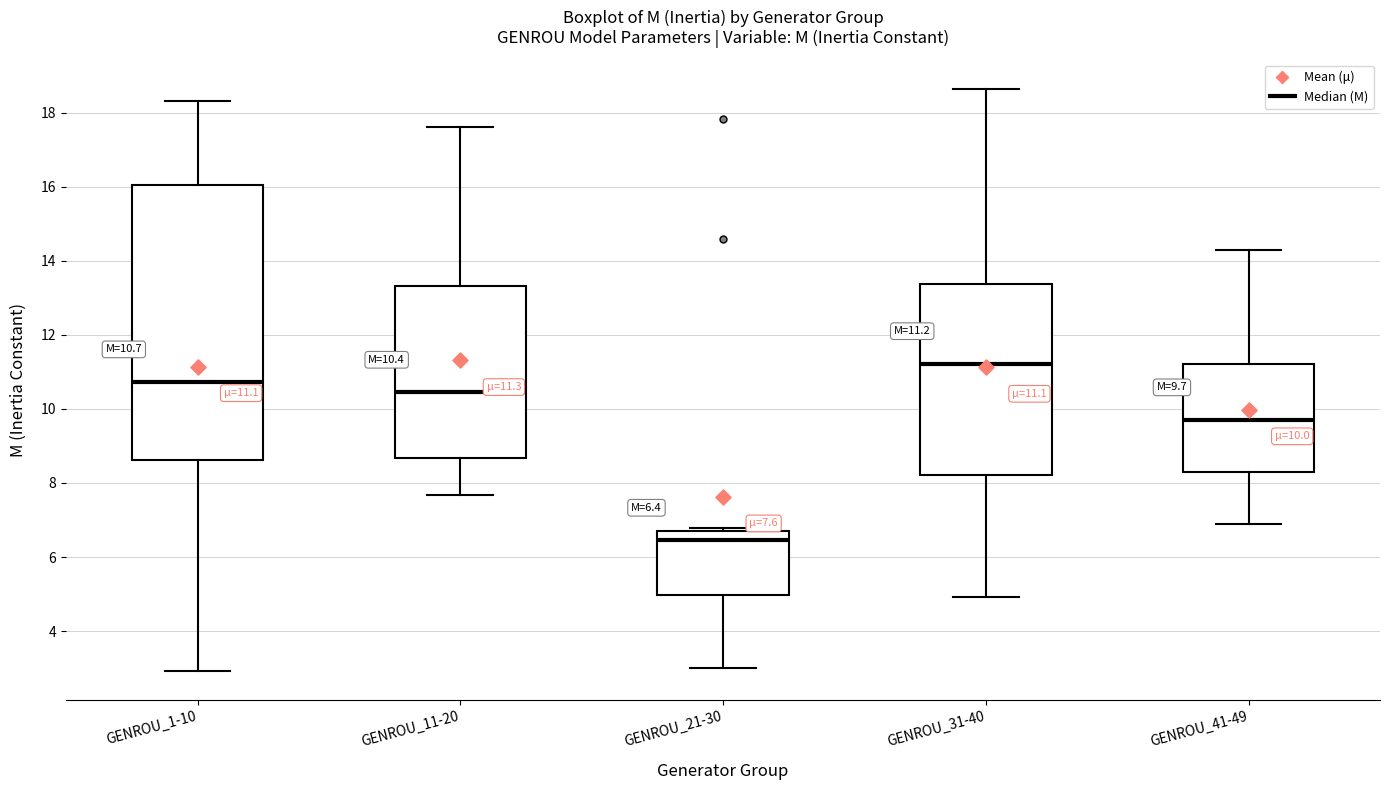

Comparing the boxes themselves (not the whiskers), which one is the tallest?

GENROU_1-10